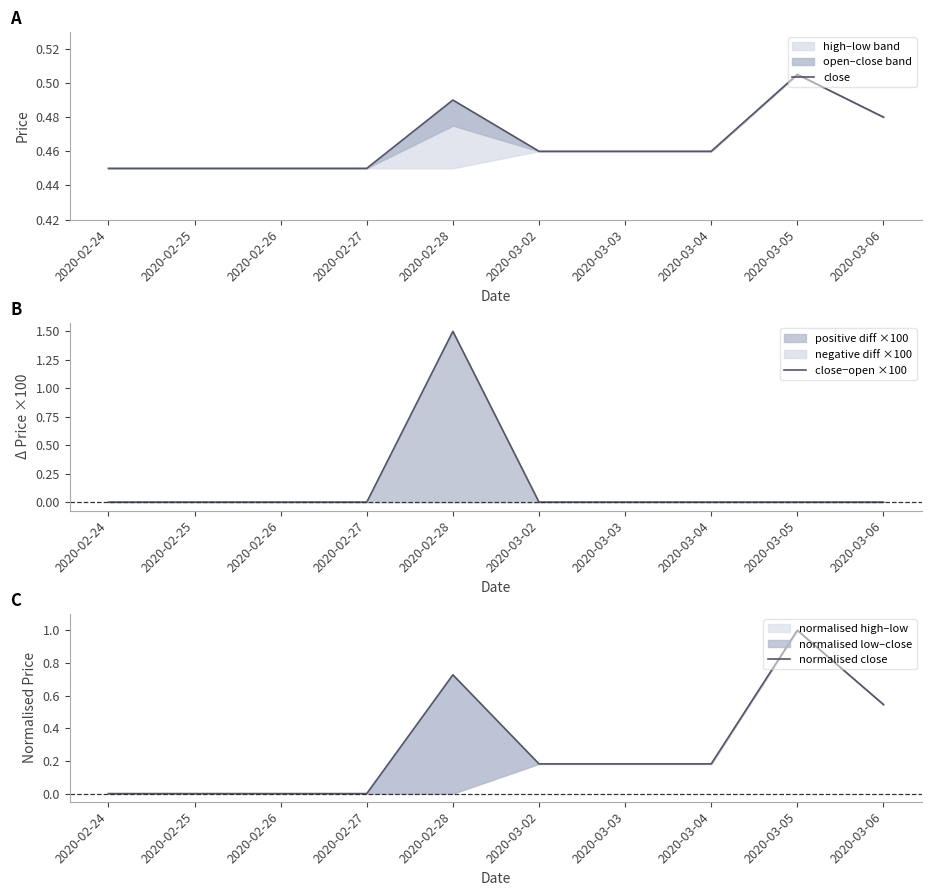

At which category is the sum across all series the highest?

2020-02-28